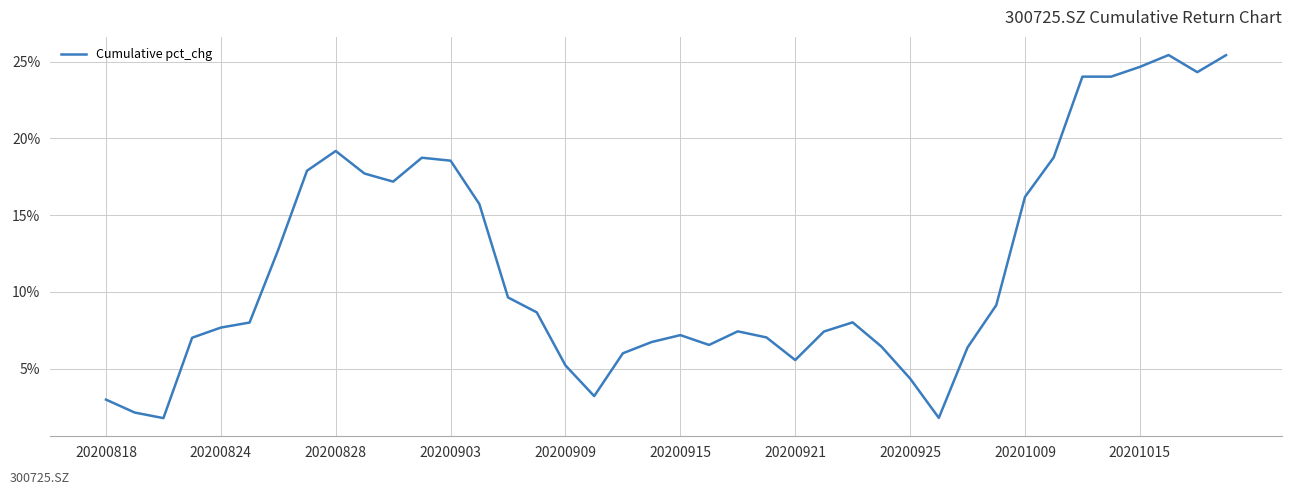

What is the difference between the maximum and minimum values?

0.2